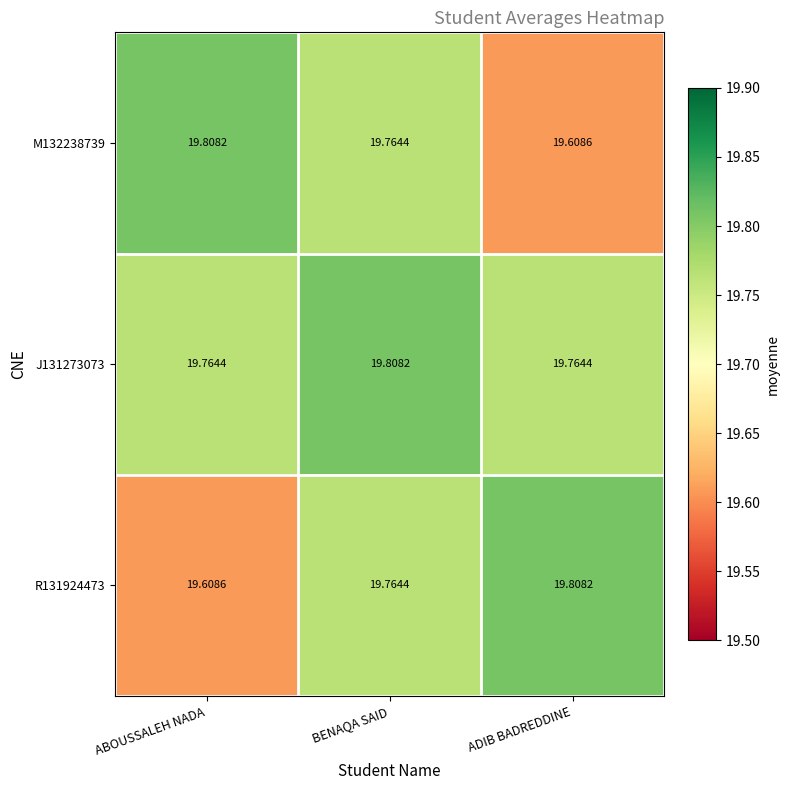

At which label is M132238739 closest to 19?

ADIB BADREDDINE